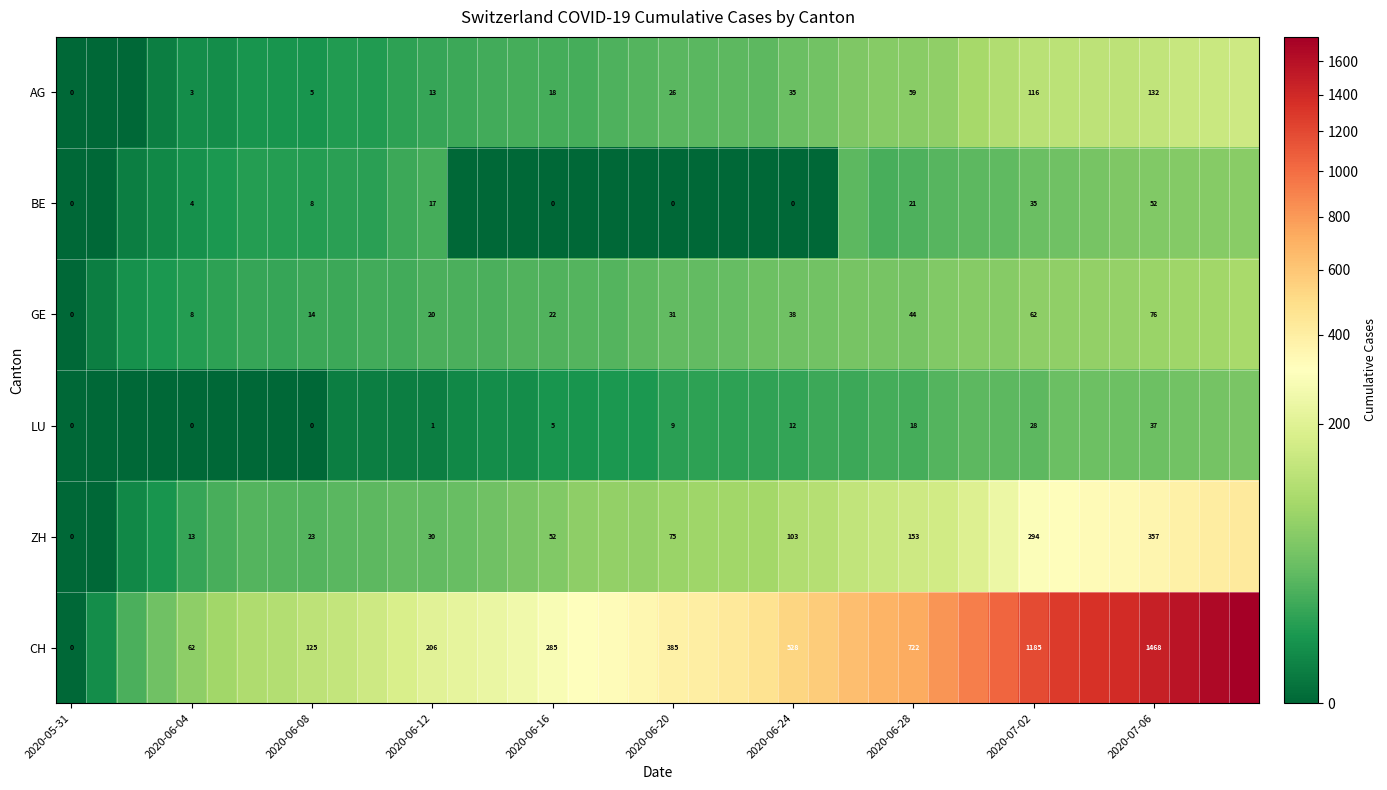

True or false: CH has a value of 601 at 2020-06-20.

False